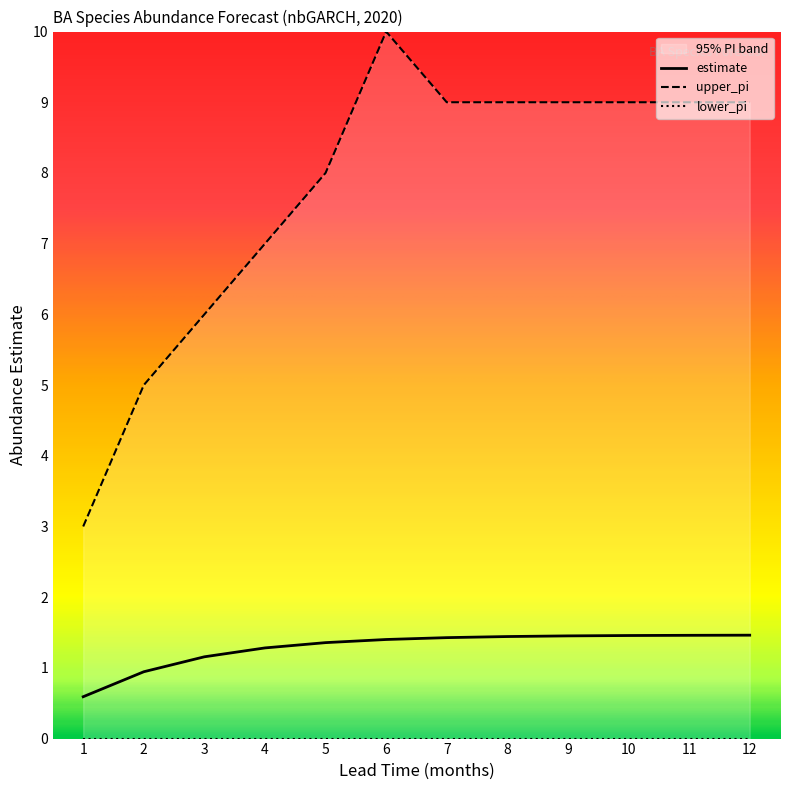

Which series has the widest spread of values?

upper_pi